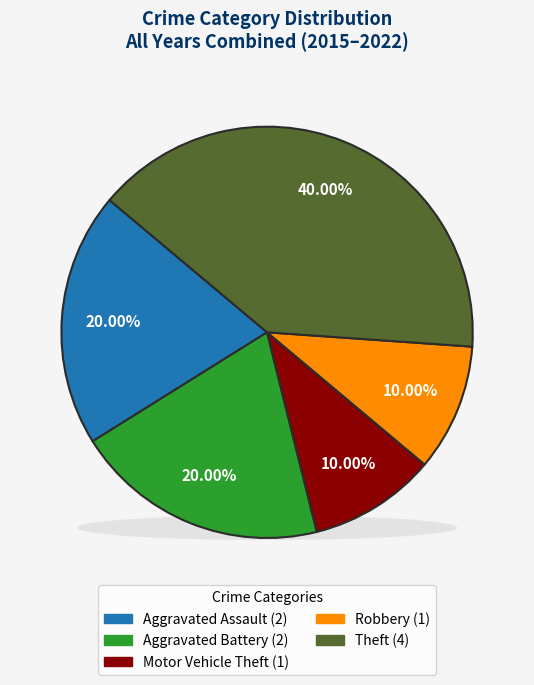

The Aggravated Assault slice represents 10% of the pie. True or false?

False